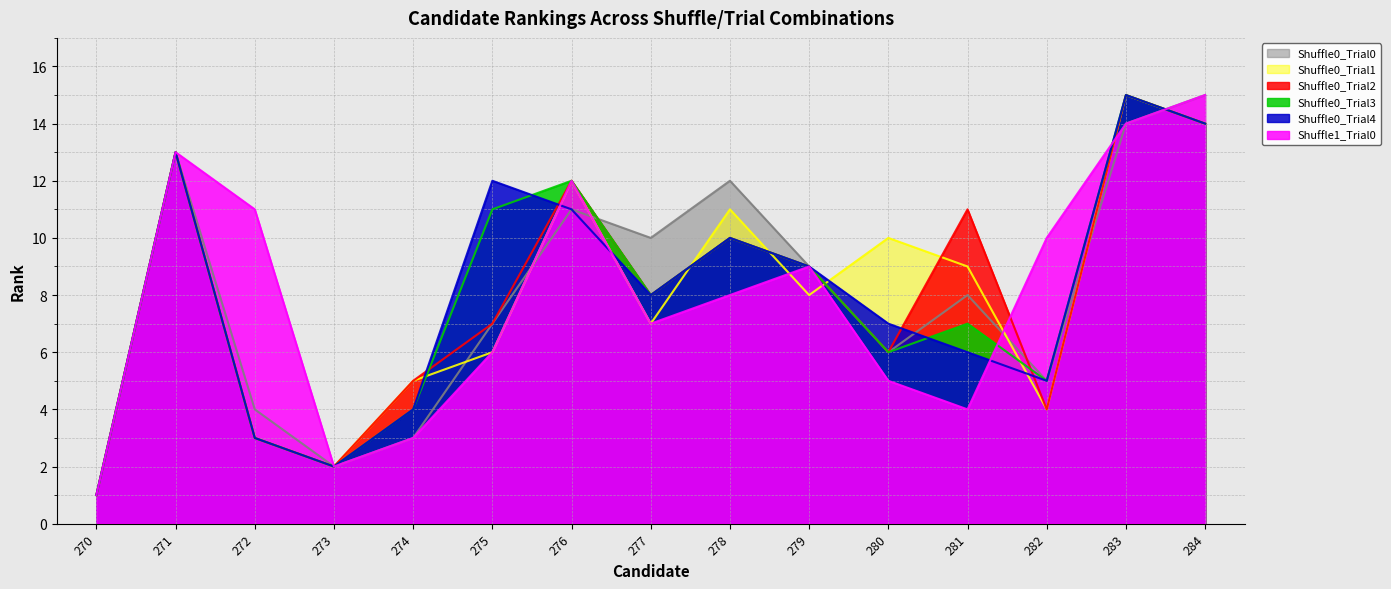

True or false: Shuffle0_Trial0 and Shuffle0_Trial4 cross at least once.

True